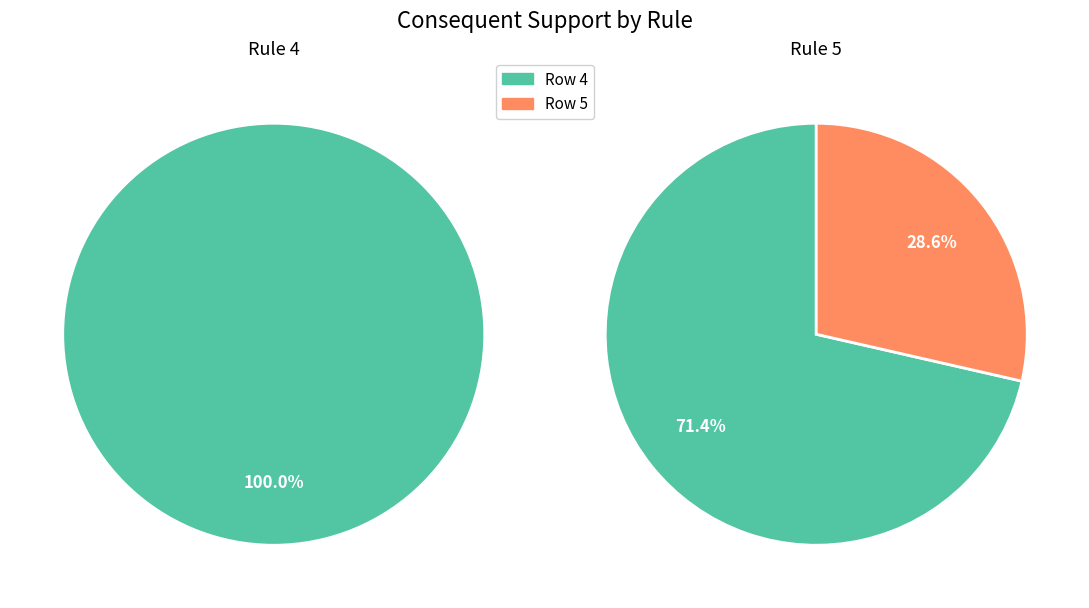

True or false: values accounts for 71% of the total.

True